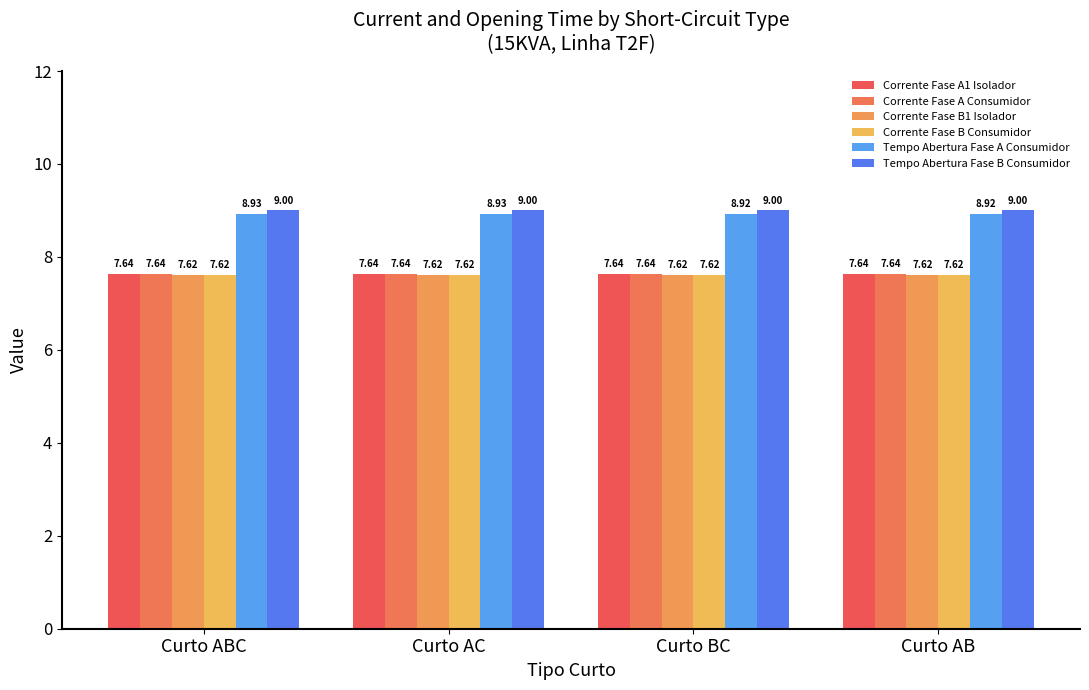

What is the label of the 3rd bar from the left?

Curto BC